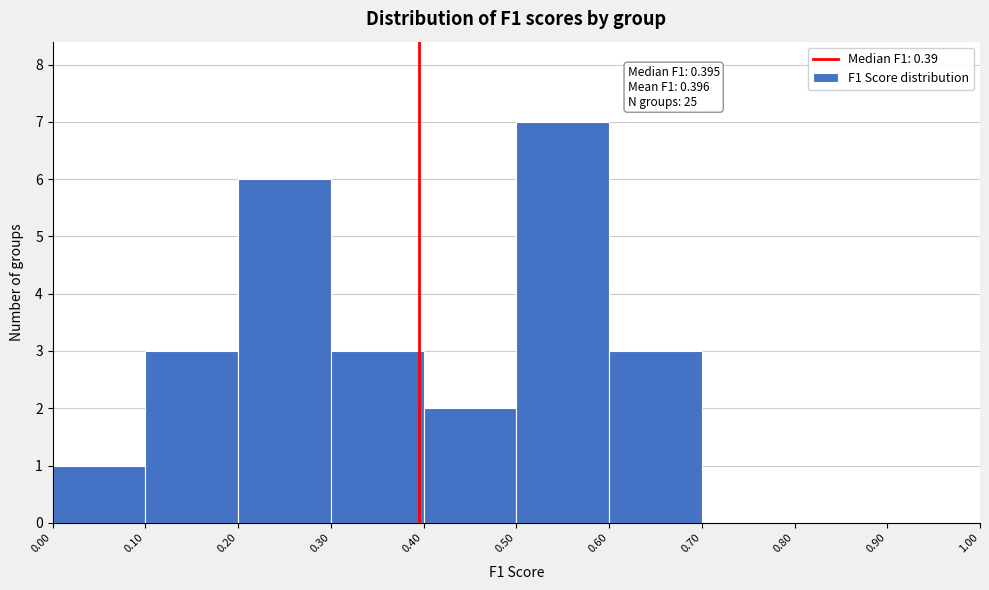

Over which range of the x-axis is the bar tallest?

0.50 to 0.60